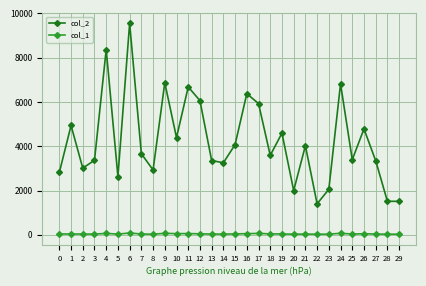

True or false: col_1 and col_2 intersect in this chart.

False